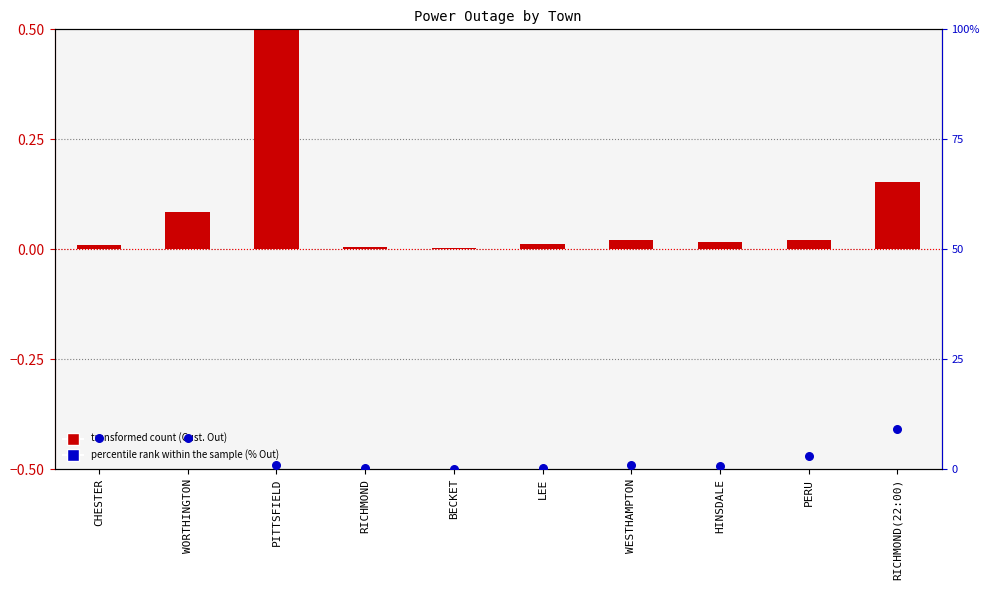

Is the value of transformed count at PERU greater than the value of percentile rank within the sample at BECKET?

No